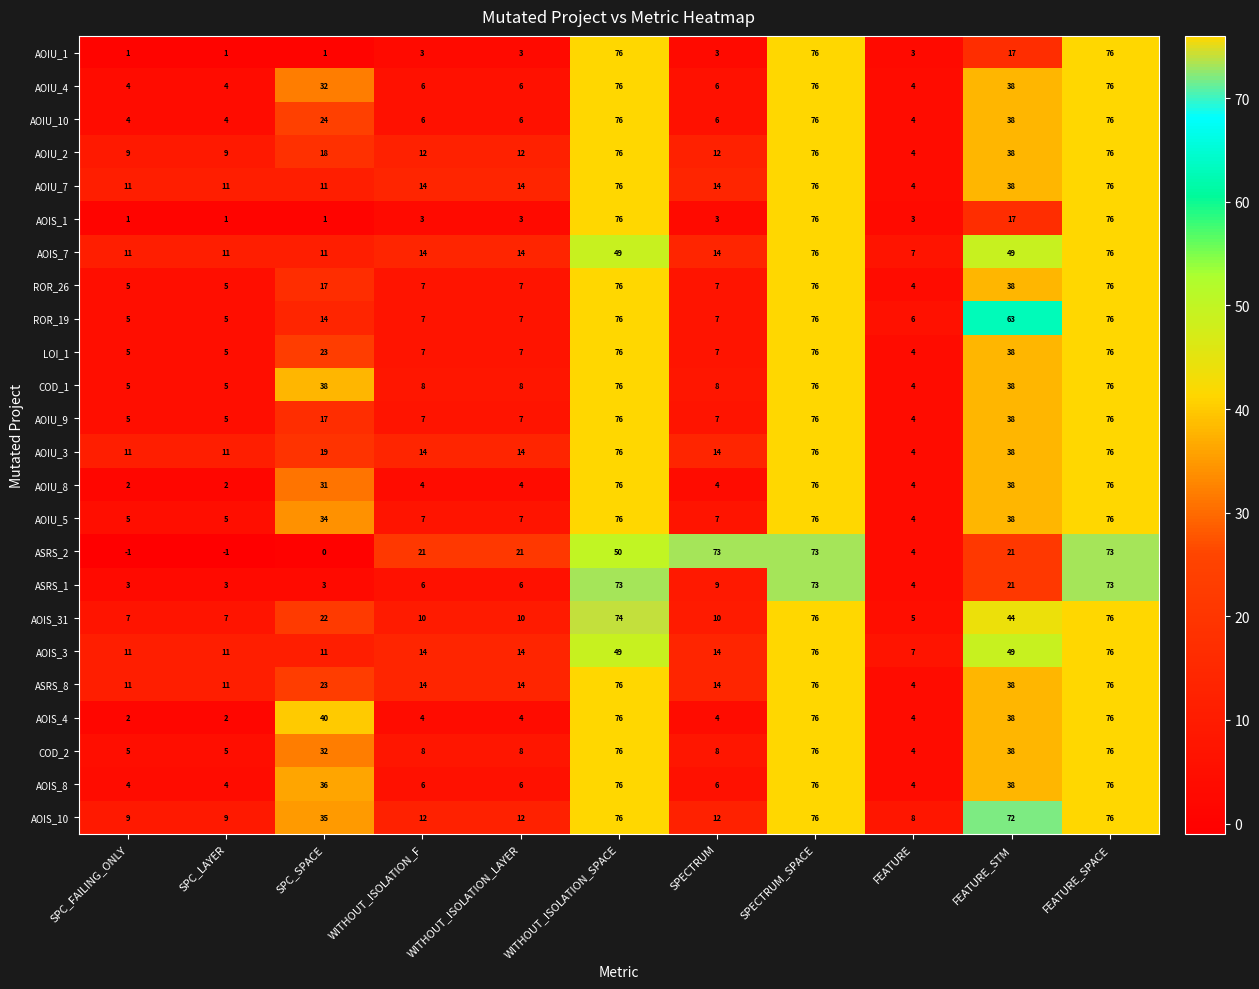

Which series changed the most between FEATURE and FEATURE_STM?

AOIS_10